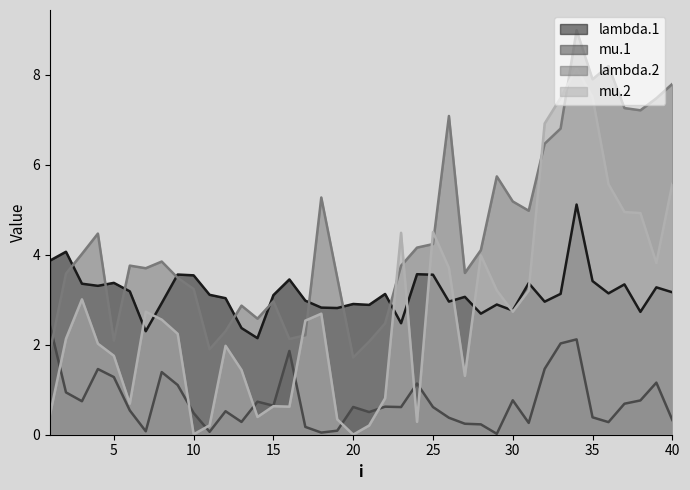

Reading right to left, list all the values displayed in this chart.

lambda.1: 40=3.2	39=3.3	38=2.7	37=3.3	36=3.1	35=3.4	34=5.1	33=3.1	32=3.0	31=3.4	30=2.8	29=2.9	28=2.7	27=3.1	26=3.0	25=3.6	24=3.6	23=2.5	22=3.1	21=2.9	20=2.9	19=2.8	18=2.8	17=3.0	16=3.5	15=3.1	14=2.1	13=2.4	12=3.0	11=3.1	10=3.5	9=3.6	8=2.9	7=2.3	6=3.2	5=3.4	4=3.3	3=3.4	2=4.1	1=3.9
mu.1: 40=0.3	39=1.2	38=0.8	37=0.7	36=0.3	35=0.4	34=2.1	33=2.0	32=1.5	31=0.3	30=0.8	29=0.0	28=0.2	27=0.2	26=0.4	25=0.6	24=1.1	23=0.6	22=0.6	21=0.5	20=0.6	19=0.1	18=0.0	17=0.2	16=1.9	15=0.6	14=0.7	13=0.3	12=0.5	11=0.1	10=0.5	9=1.1	8=1.4	7=0.1	6=0.5	5=1.3	4=1.5	3=0.7	2=0.9	1=2.4
lambda.2: 40=7.8	39=7.5	38=7.2	37=7.3	36=8.2	35=7.9	34=9.0	33=6.8	32=6.5	31=5.0	30=5.2	29=5.7	28=4.1	27=3.6	26=7.1	25=4.2	24=4.2	23=3.8	22=2.5	21=2.1	20=1.7	19=3.5	18=5.3	17=2.2	16=2.1	15=3.0	14=2.6	13=2.9	12=2.3	11=1.9	10=3.2	9=3.5	8=3.8	7=3.7	6=3.8	5=2.1	4=4.5	3=4.0	2=3.6	1=1.9
mu.2: 40=5.6	39=3.8	38=4.9	37=4.9	36=5.6	35=7.5	34=8.1	33=7.5	32=6.9	31=3.2	30=2.7	29=3.2	28=4.0	27=1.3	26=3.7	25=4.5	24=0.3	23=4.5	22=0.8	21=0.2	20=0.0	19=0.3	18=2.7	17=2.5	16=0.6	15=0.6	14=0.4	13=1.4	12=2.0	11=0.2	10=0.0	9=2.2	8=2.6	7=2.7	6=0.7	5=1.8	4=2.0	3=3.0	2=2.1	1=0.5